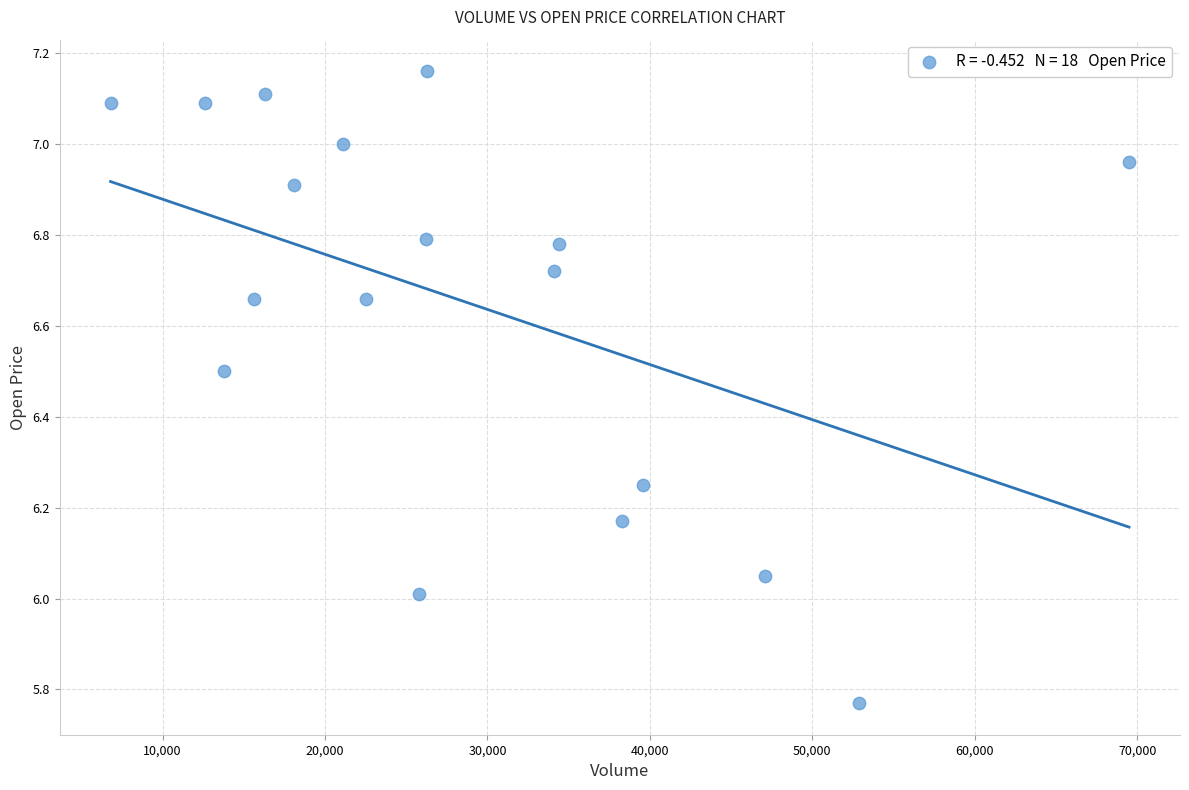

What is the range of Y values (max minus min)?

1.4